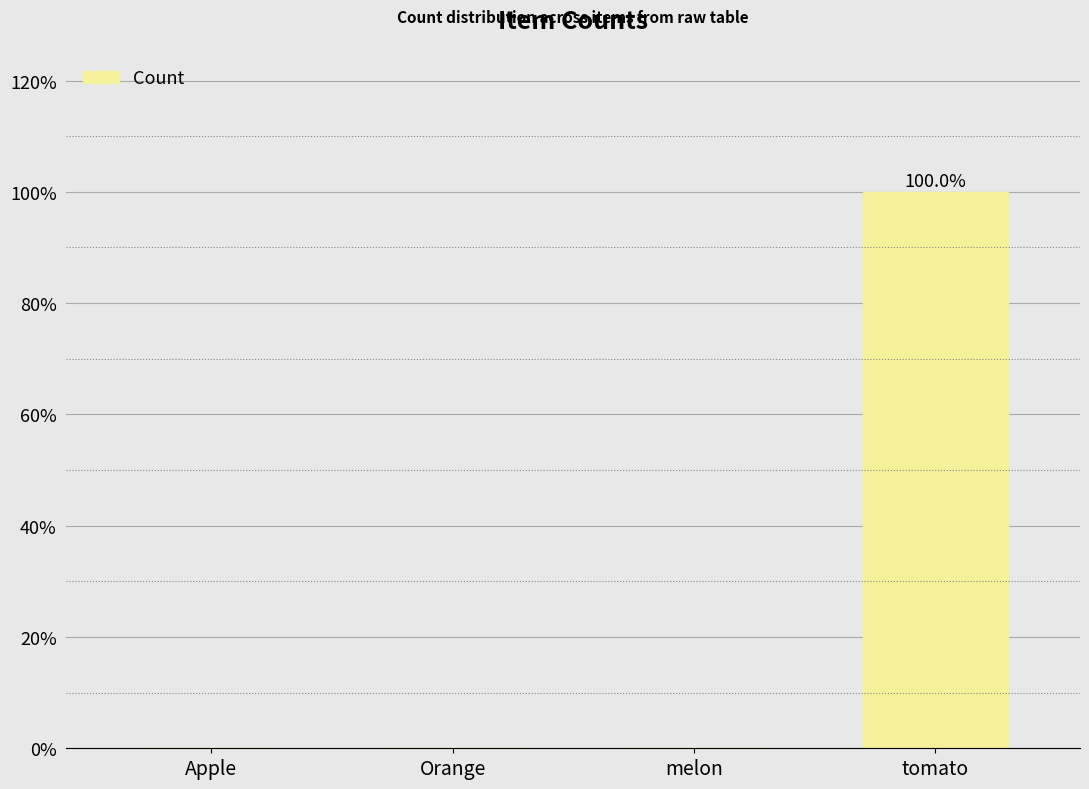

True or false: the data shows 0.0 at melon.

True